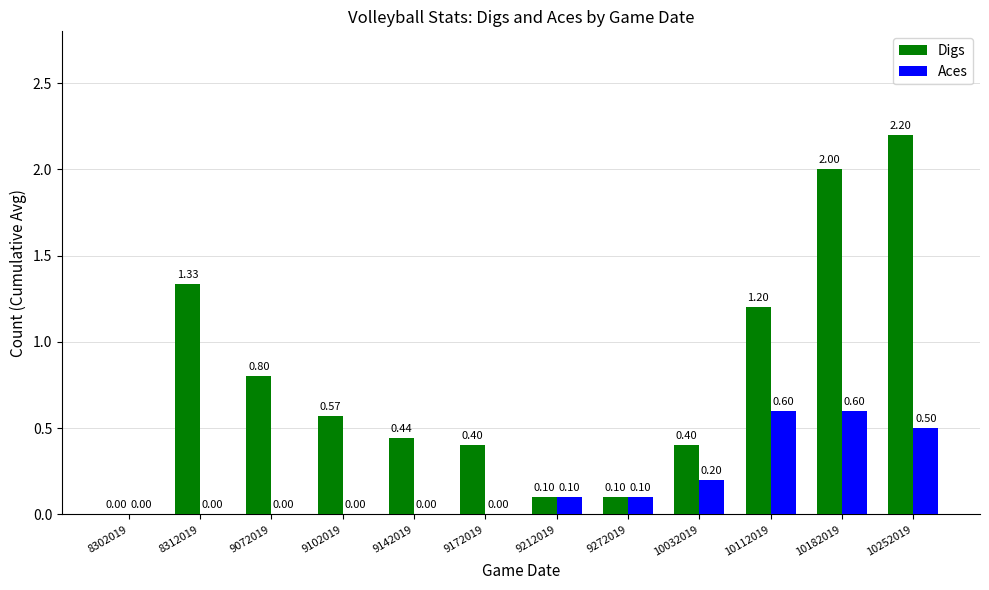

Which series has the widest spread of values?

Digs